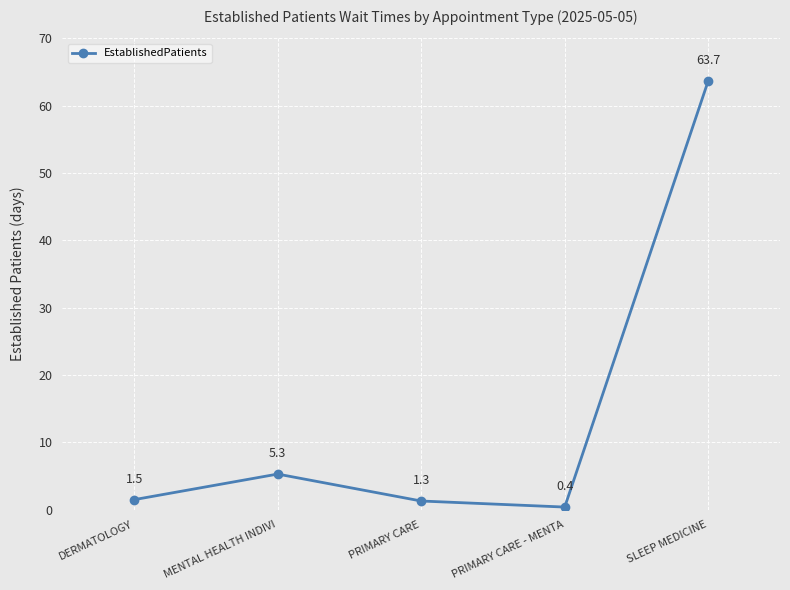

At which category does the chart reach its minimum across all series?

PRIMARY CARE - MENTA